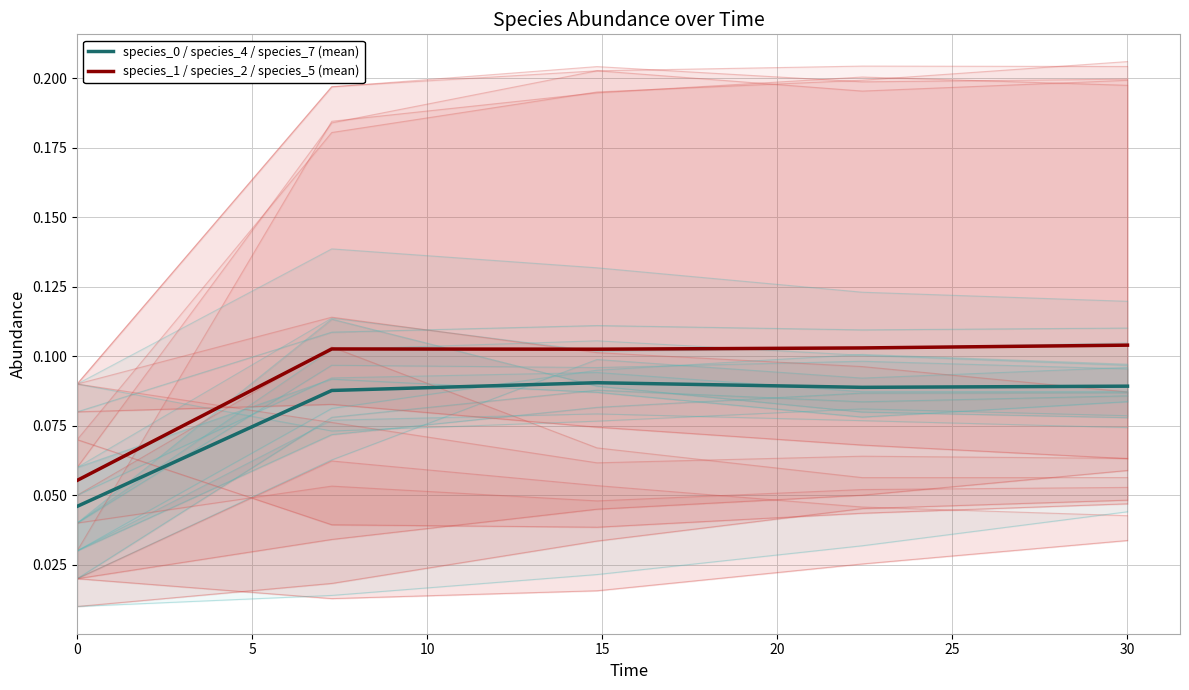

Count the species_1 / species_2 / species_5 (mean) values in the range 0 to 1.

5